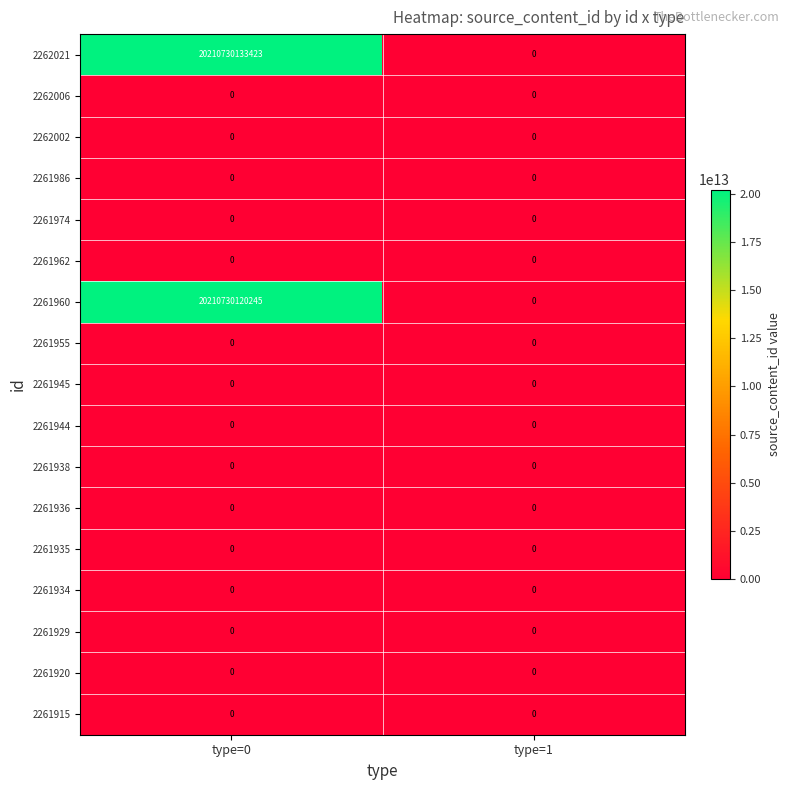

Where is 2262006 nearest to the value 0?

type=0